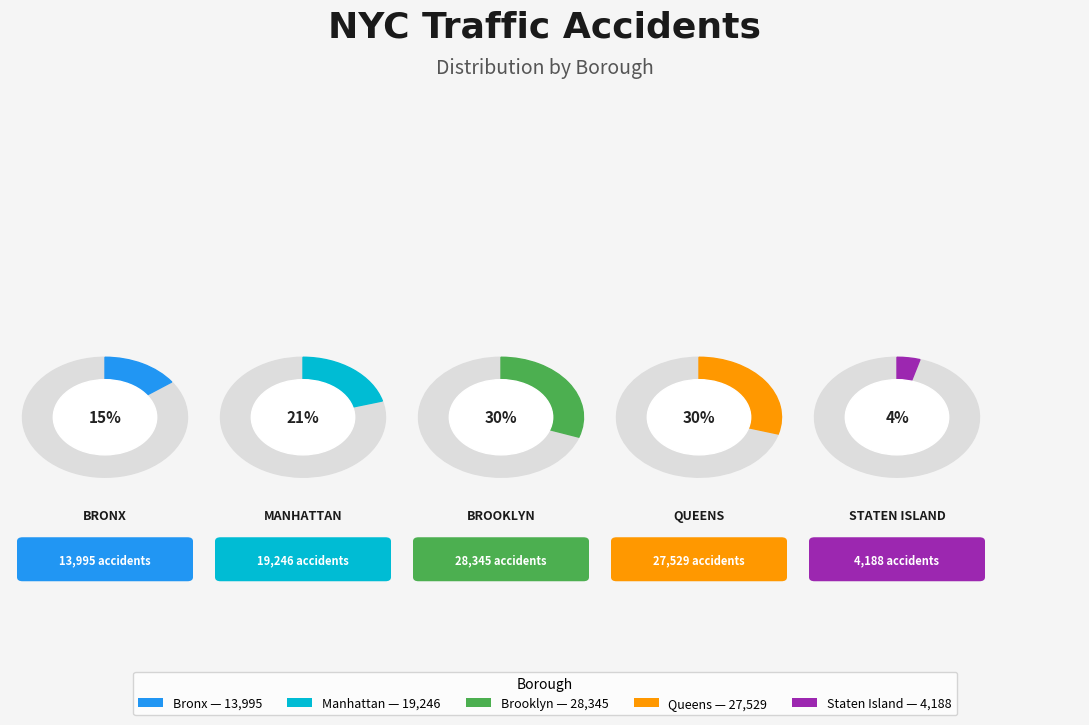

How many segments does this pie chart have?

5